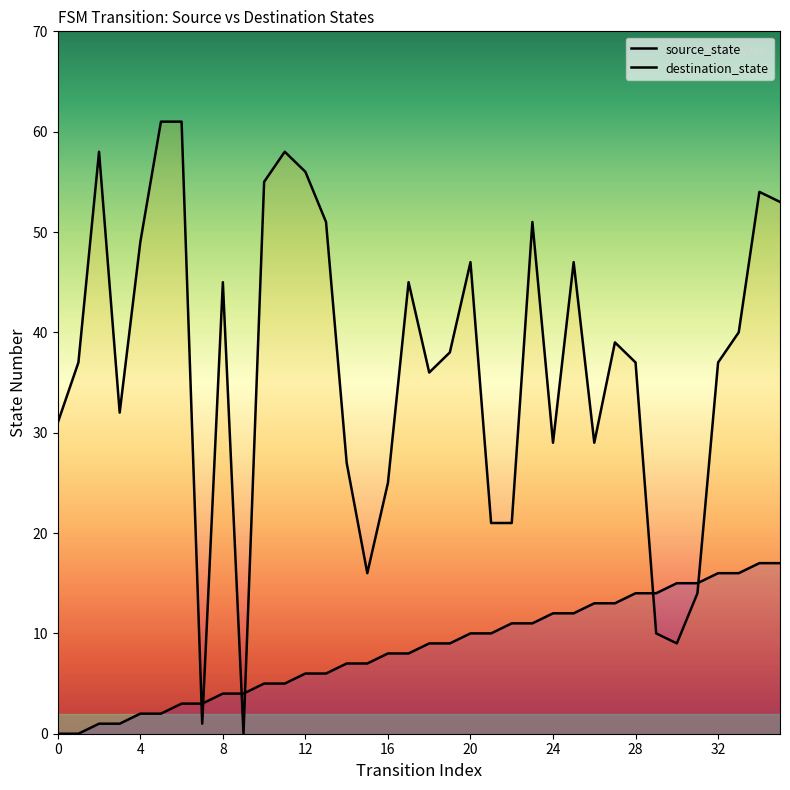

At how many categories does at least one series exceed 9?

34